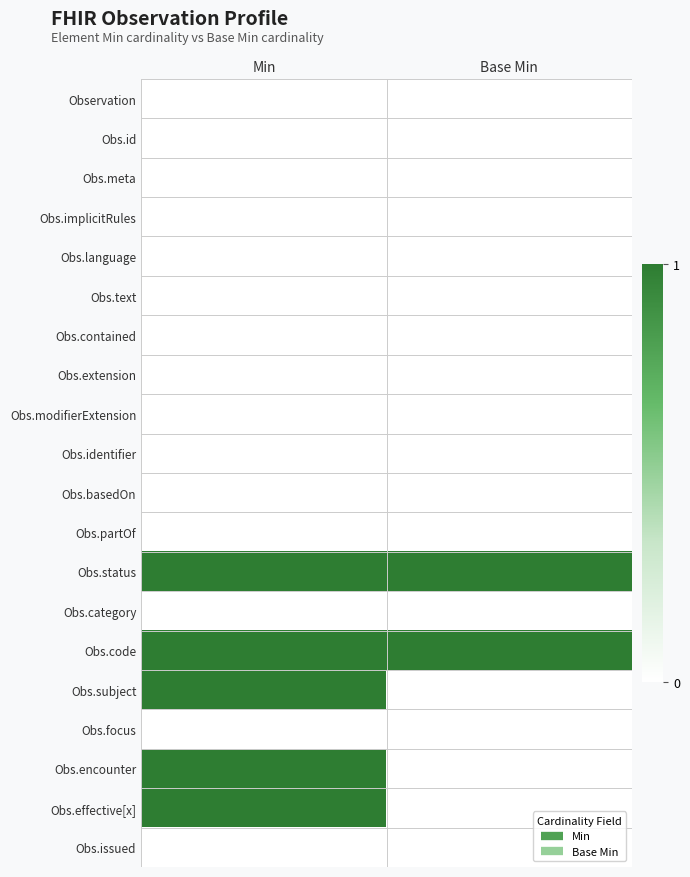

Reading right to left, transcribe all the data shown in this chart.

Observation: Base Min=0	Min=0
Obs.id: Base Min=0	Min=0
Obs.meta: Base Min=0	Min=0
Obs.implicitRules: Base Min=0	Min=0
Obs.language: Base Min=0	Min=0
Obs.text: Base Min=0	Min=0
Obs.contained: Base Min=0	Min=0
Obs.extension: Base Min=0	Min=0
Obs.modifierExtension: Base Min=0	Min=0
Obs.identifier: Base Min=0	Min=0
Obs.basedOn: Base Min=0	Min=0
Obs.partOf: Base Min=0	Min=0
Obs.status: Base Min=1	Min=1
Obs.category: Base Min=0	Min=0
Obs.code: Base Min=1	Min=1
Obs.subject: Base Min=0	Min=1
Obs.focus: Base Min=0	Min=0
Obs.encounter: Base Min=0	Min=1
Obs.effective[x]: Base Min=0	Min=1
Obs.issued: Base Min=0	Min=0